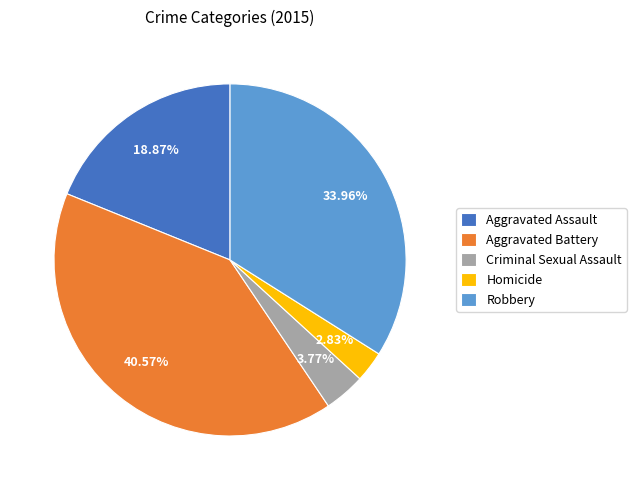

To the nearest percent, what portion does Homicide represent?

3%